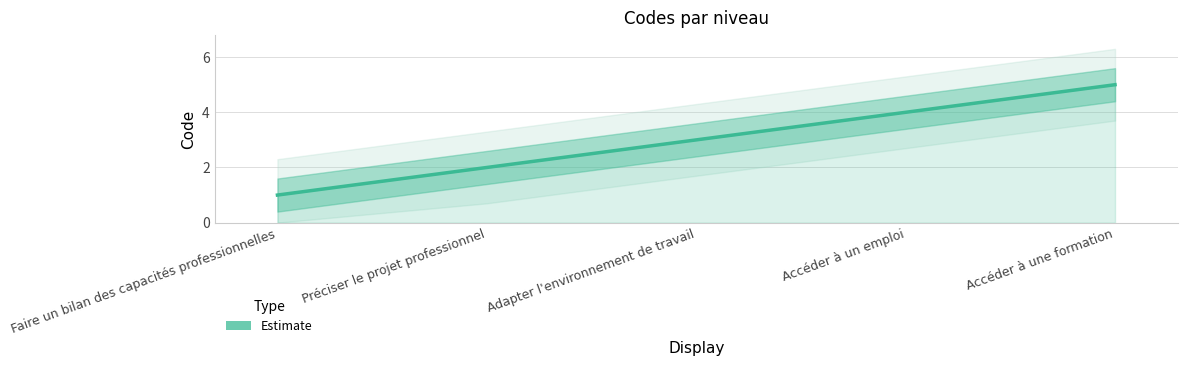

What is the difference between the maximum and second lowest values?

3